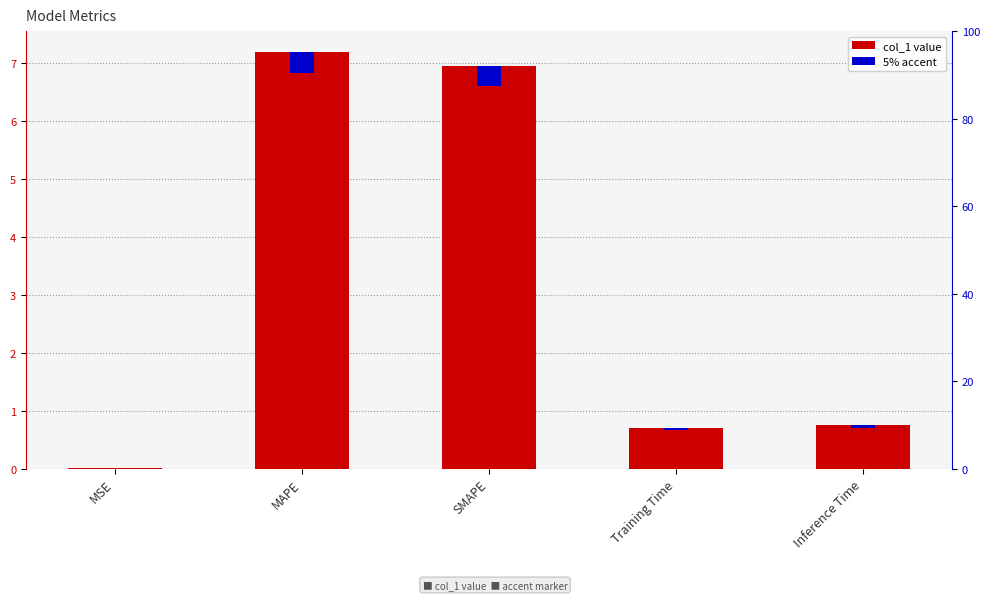

The value at MSE is 0.0. True or false?

False